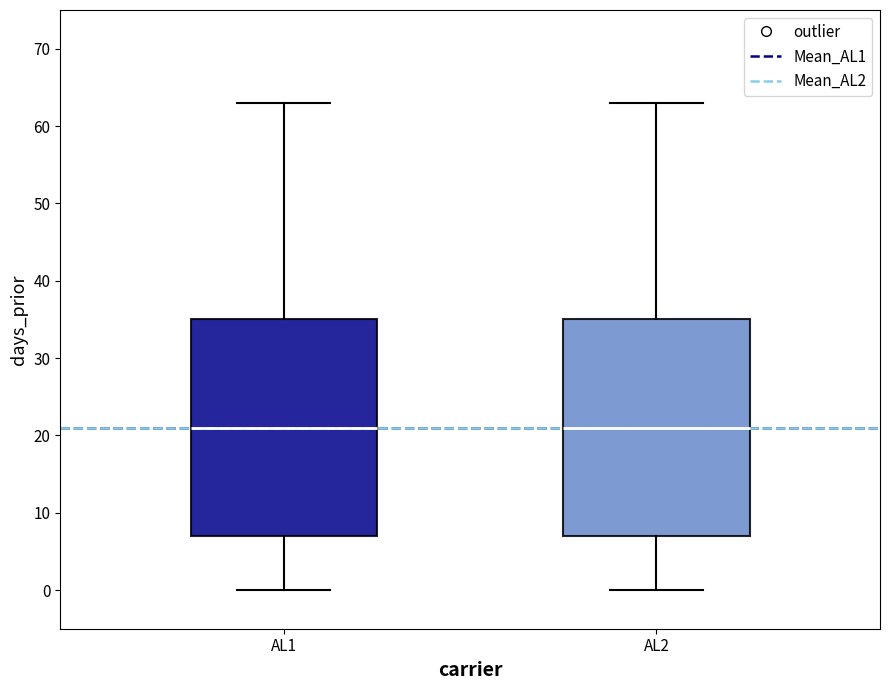

Where does the lower whisker of the box for AL2 end on the y-axis? The values are not printed on the chart, so give them approximately, as read against the axis.

0